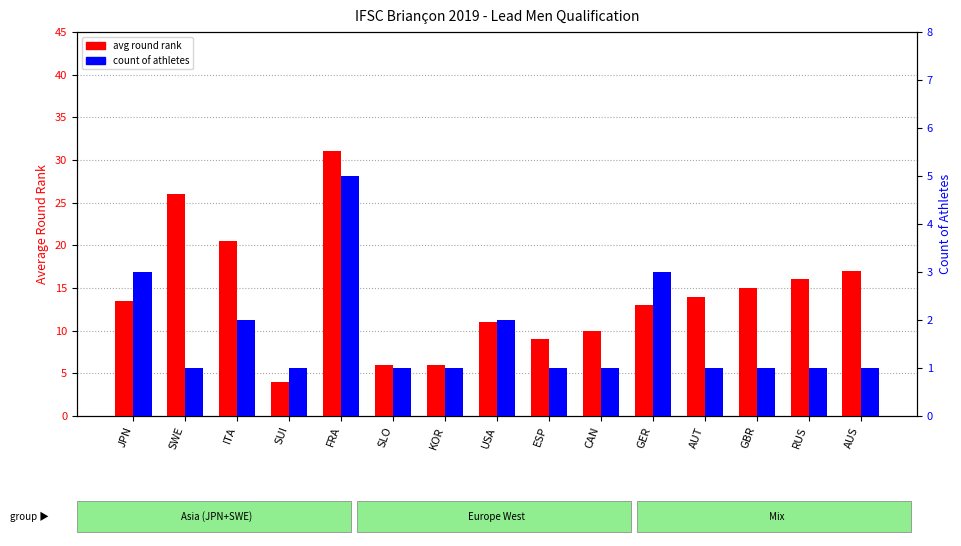

Reading left to right, what are all the values shown in this chart?

avg round rank: 13.5	26.0	20.5	4.0	31.0	6.0	6.0	11.0	9.0	10.0	13.0	14.0	15.0	16.0	17.0
count of athletes: 3.0	1.0	2.0	1.0	5.0	1.0	1.0	2.0	1.0	1.0	3.0	1.0	1.0	1.0	1.0